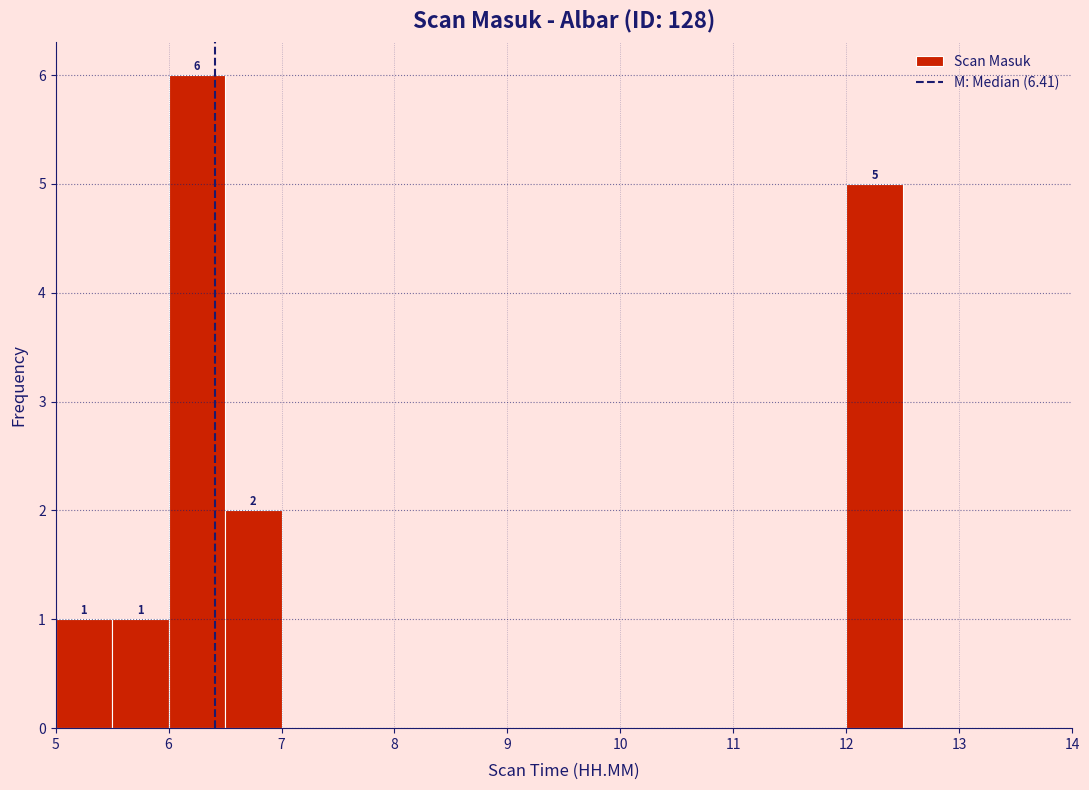

Which range on the x-axis has the tallest bar?

6.0 to 6.5